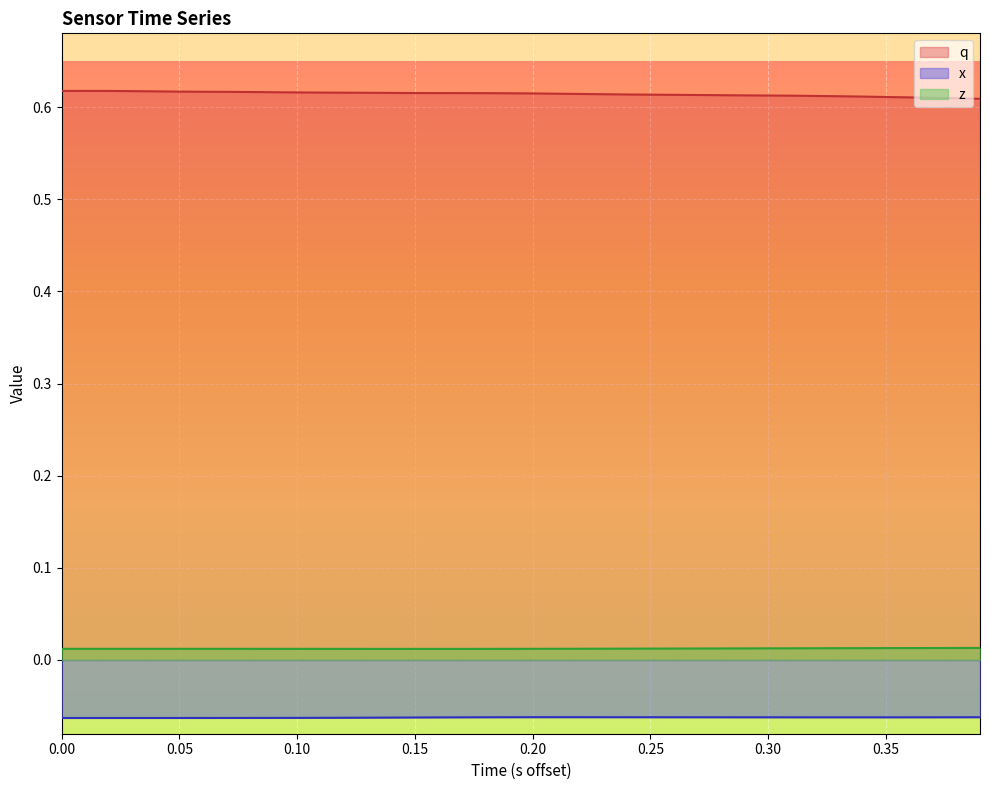

What is the maximum value for q?

0.6